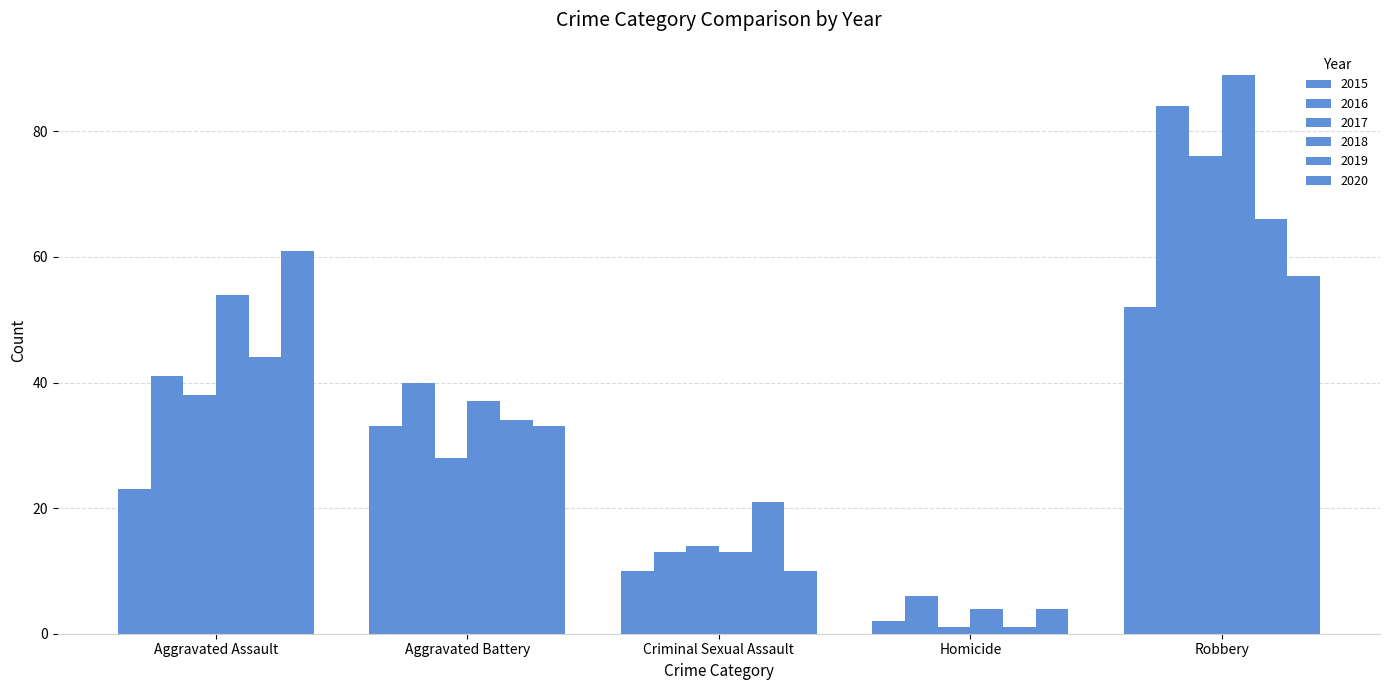

How many categories are shown in the chart?

5